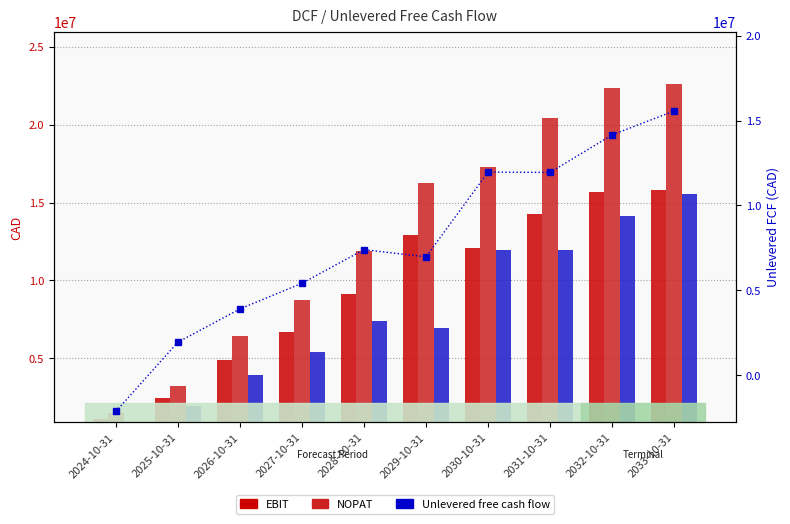

Is it true that Unlevered free cash flow equals 1944039.0 at 2025-10-31?

True